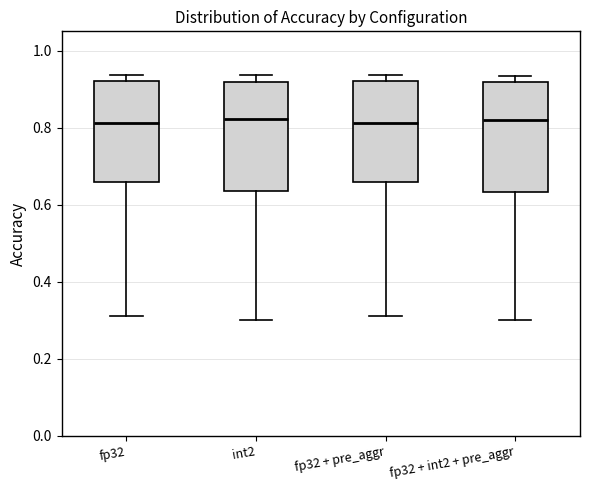

Reading left to right, transcribe this box plot: for each box, give where its median line is, the range the box spans, and where its two whiskers end, as read against the y-axis. The values are not printed on the chart, so give them approximately, as read against the axis.

fp32: median 0.82, box 0.66 to 0.92, whiskers 0.32 to 0.94
int2: median 0.82, box 0.64 to 0.92, whiskers 0.30 to 0.94
fp32 + pre_aggr: median 0.82, box 0.66 to 0.92, whiskers 0.32 to 0.94
fp32 + int2 + pre_aggr: median 0.82, box 0.64 to 0.92, whiskers 0.30 to 0.94